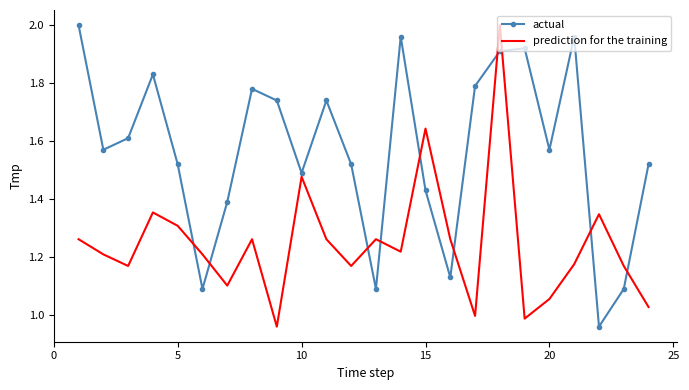

What are all the series names shown in the legend?

actual, prediction for the training